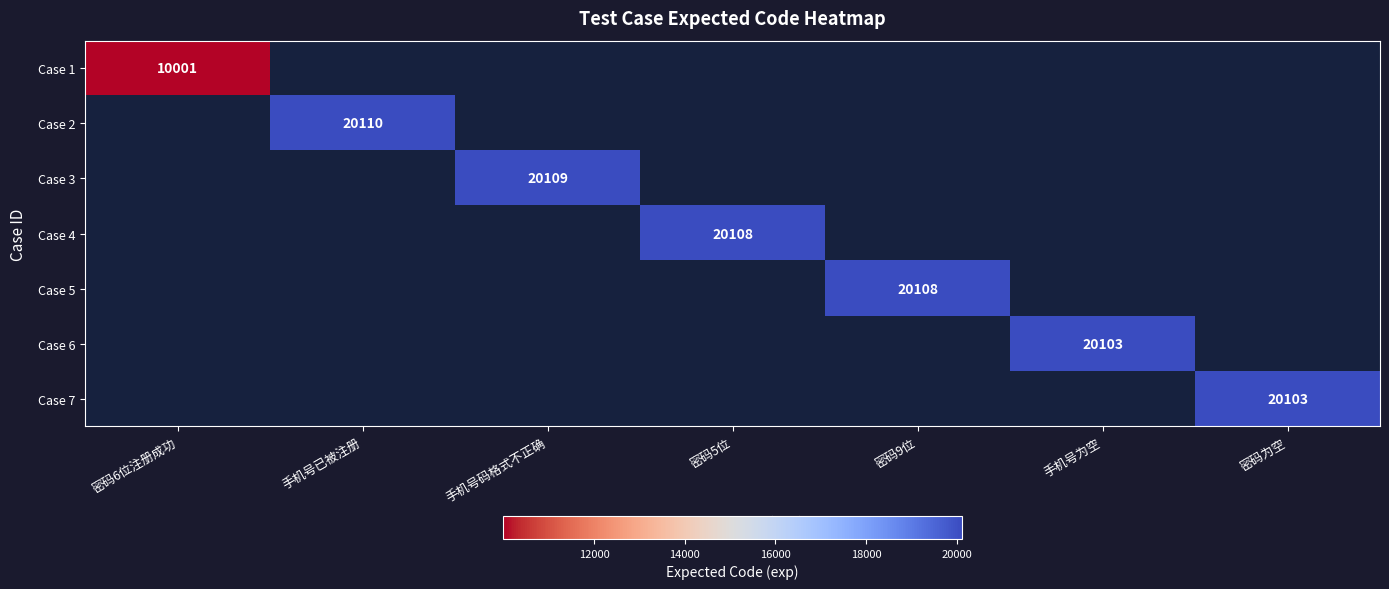

Count the number of categories in the chart.

7